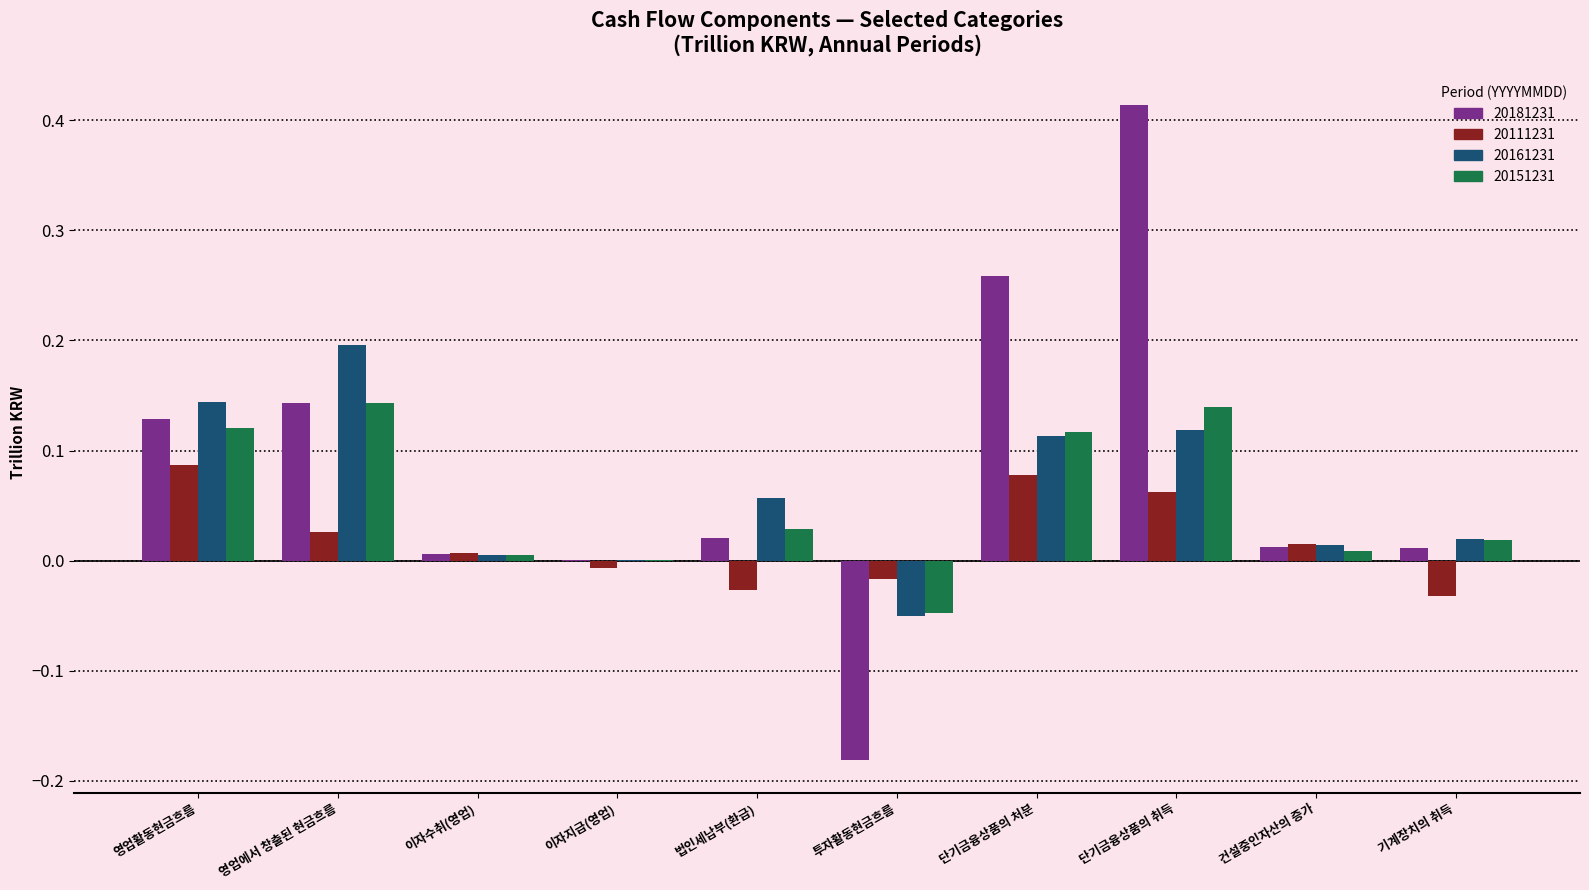

What is the sum of all 20161231 values?

0.6